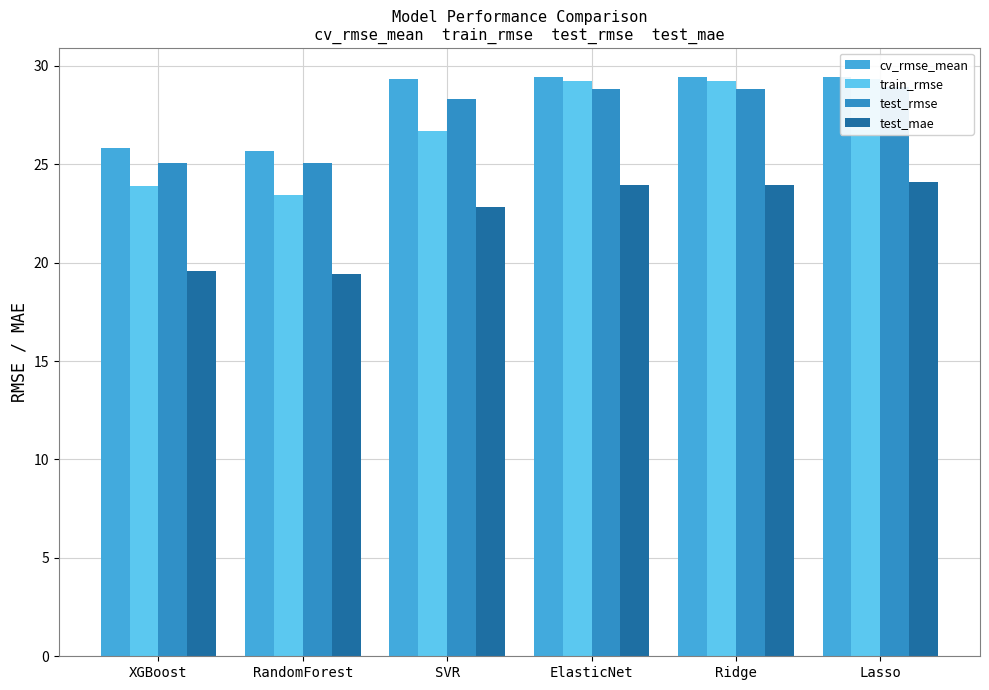

What is the average value of the cv_rmse_mean series?

28.2